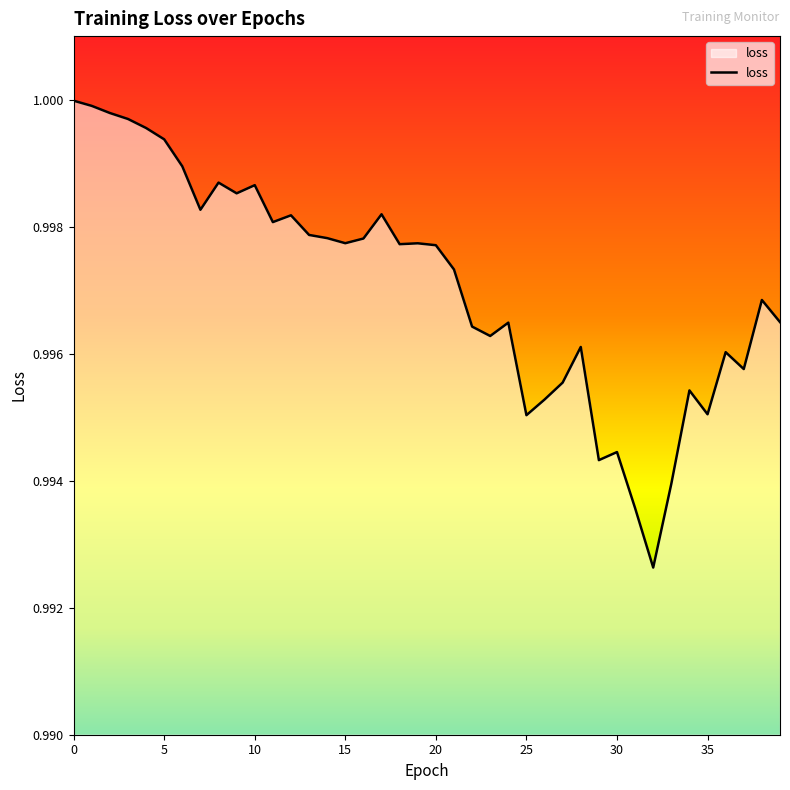

What is the minimum value shown in the chart?

1.0